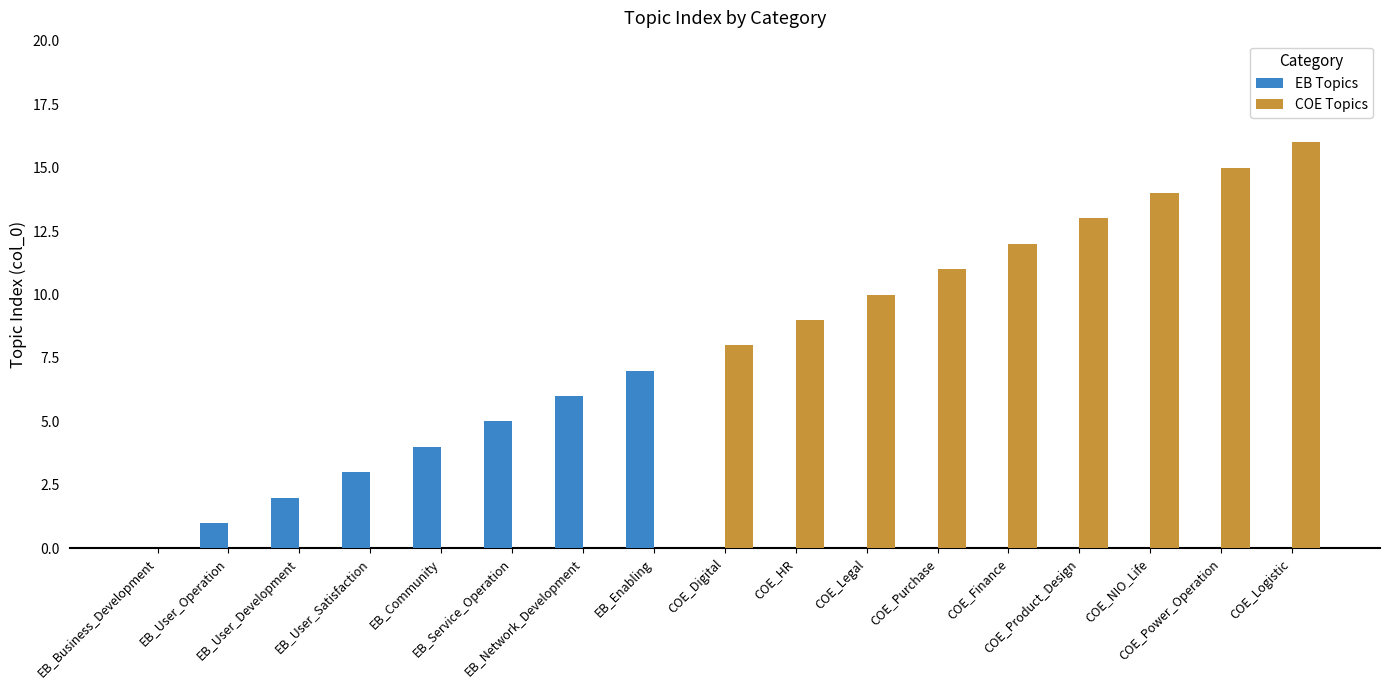

True or false: EB Topics has a value of 3 at COE_Finance.

False